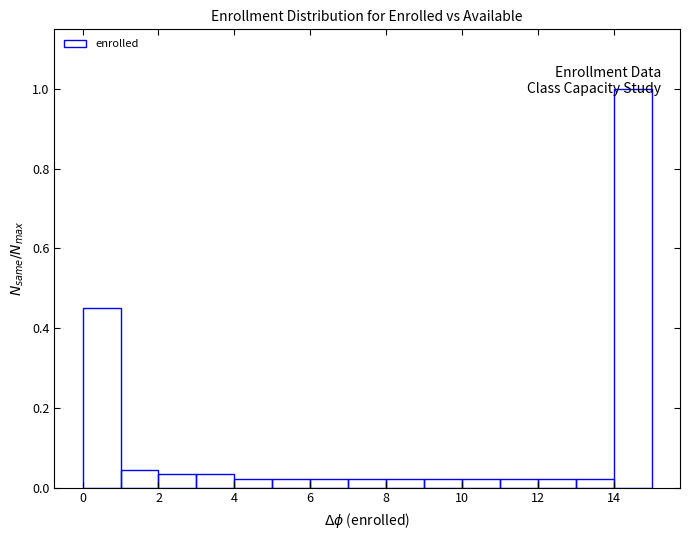

How tall is the bar that spans 3 to 4 on the x-axis? The values are not printed on the chart, so give them approximately, as read against the axis.

0.04